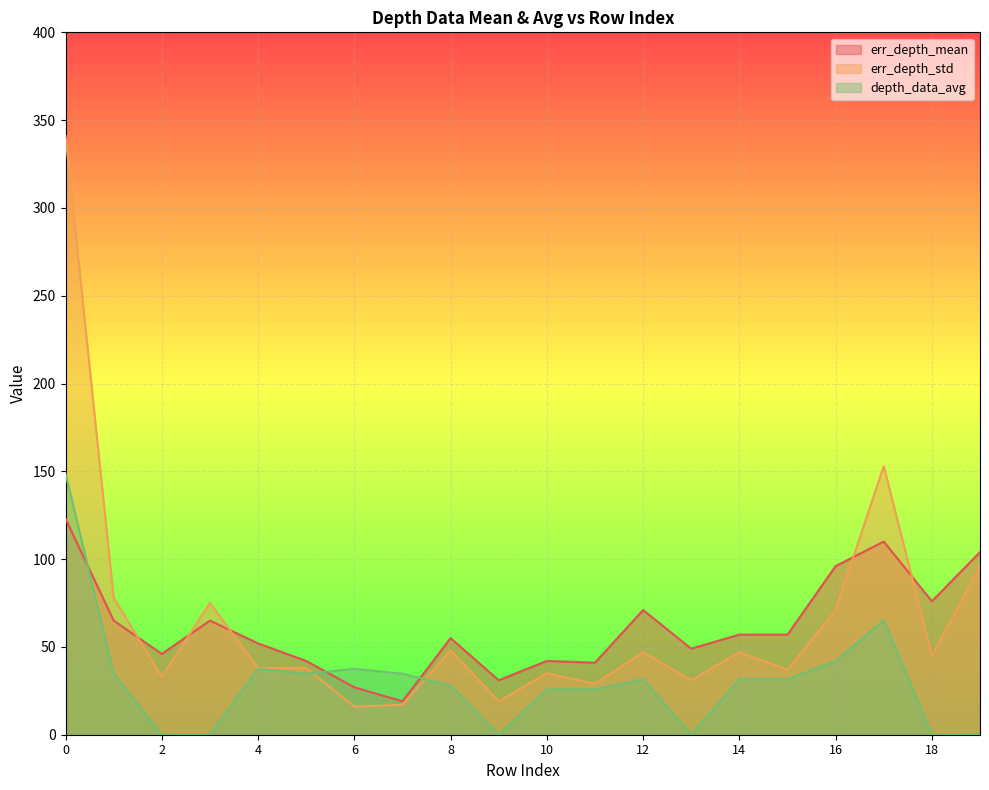

List the series in order of their peak value, highest first.

err_depth_std, depth_data_avg, err_depth_mean